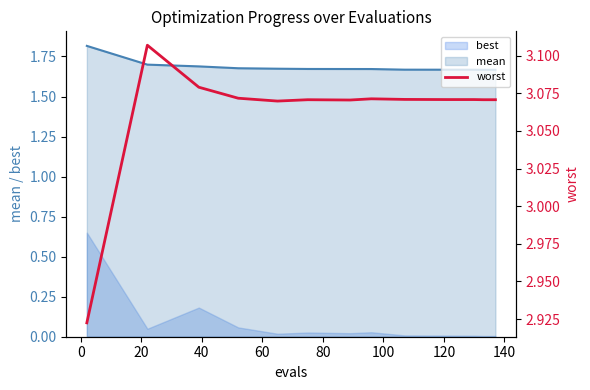

True or false: mean and best cross at least once.

False